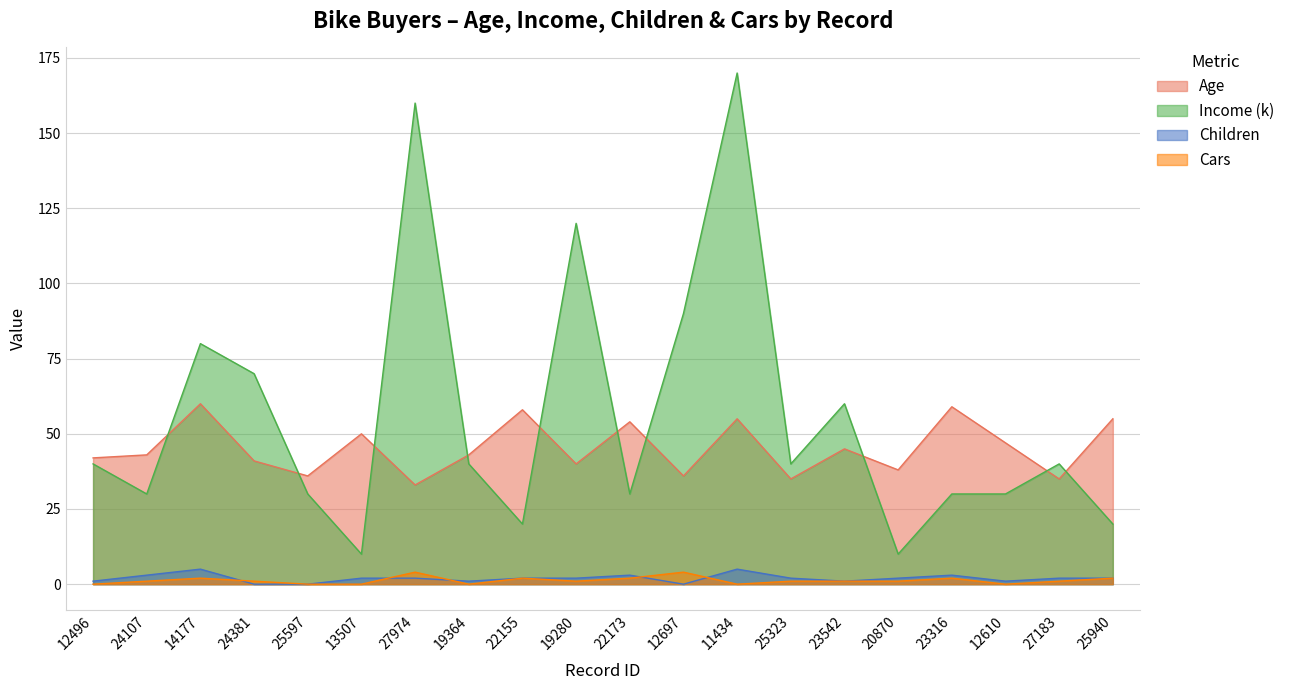

How many interior local valleys does the Children series have?

4